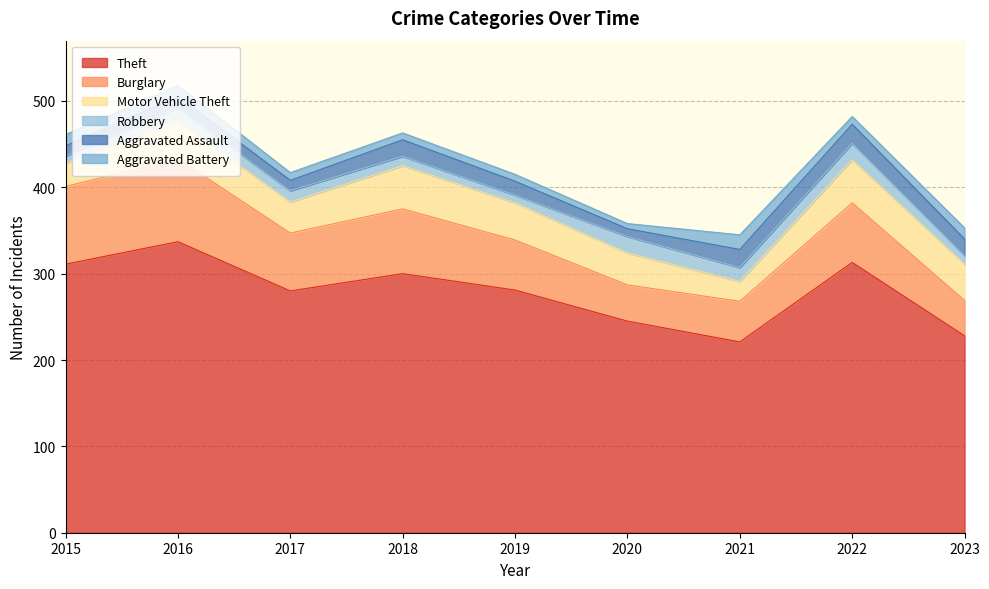

At how many categories does at least one series exceed 126?

9